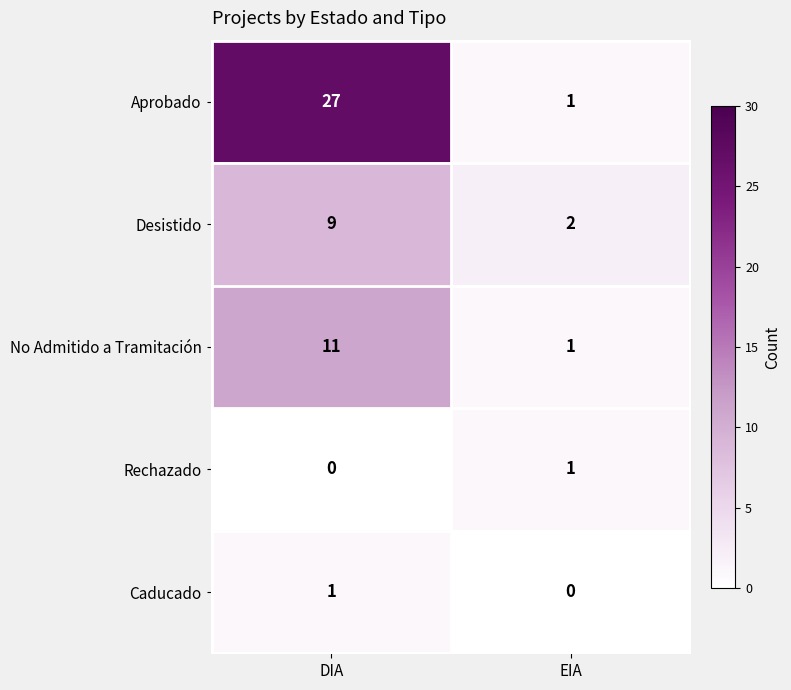

Reading left to right, transcribe all the data shown in this chart.

Aprobado: DIA=27	EIA=1
Desistido: DIA=9	EIA=2
No Admitido a Tramitación: DIA=11	EIA=1
Rechazado: DIA=0	EIA=1
Caducado: DIA=1	EIA=0